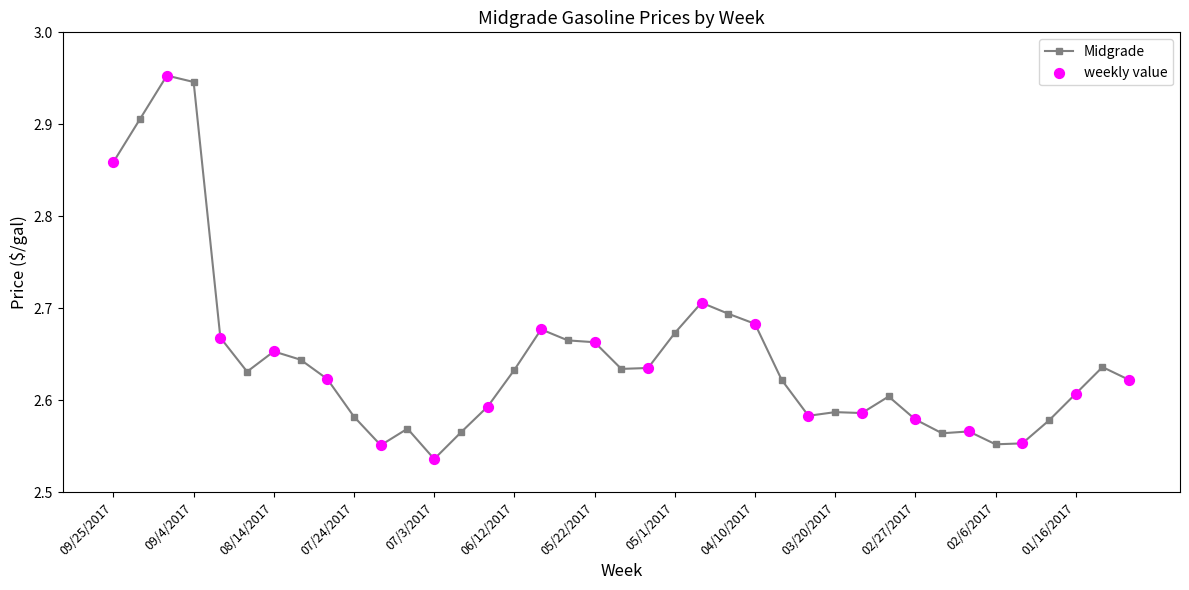

What is the difference between the second highest and second lowest values?

0.4